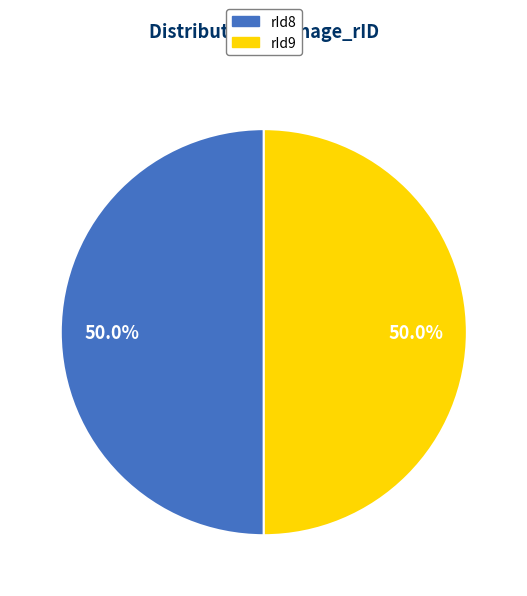

Is the sum of rId9 and rId8 greater than half?

Yes